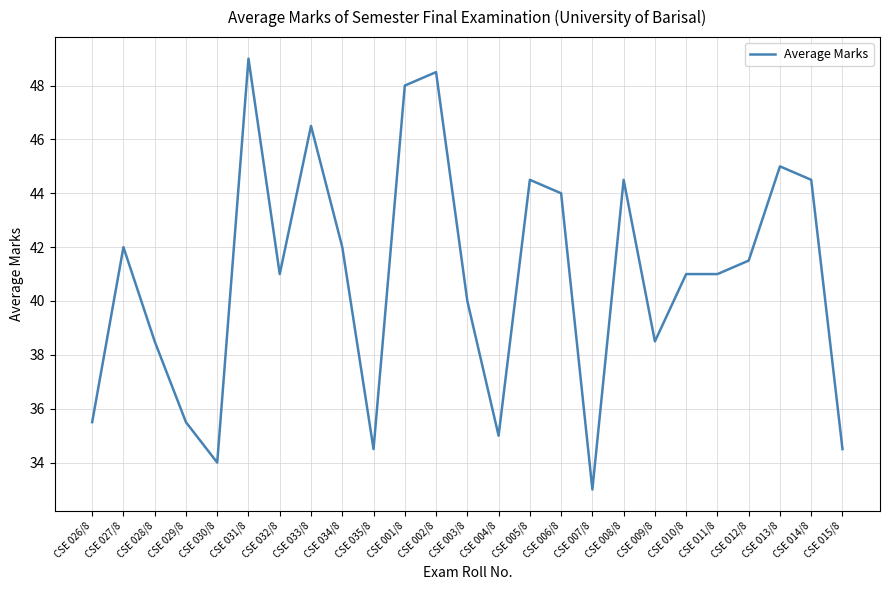

Which label corresponds to the largest value in the chart?

CSE 031/8